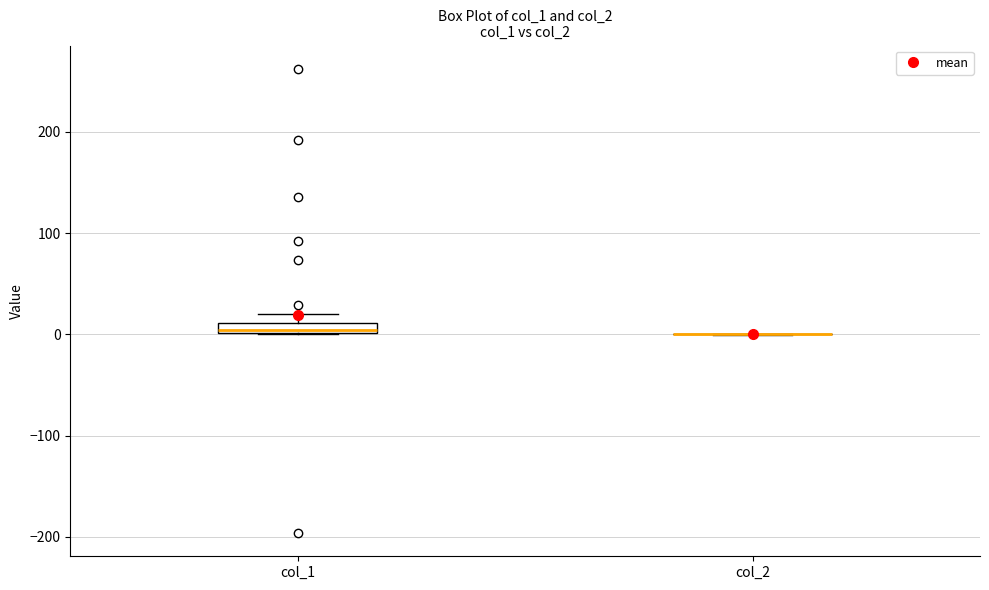

Where is the lower edge of the box for col_1 on the y-axis? The values are not printed on the chart, so give them approximately, as read against the axis.

0